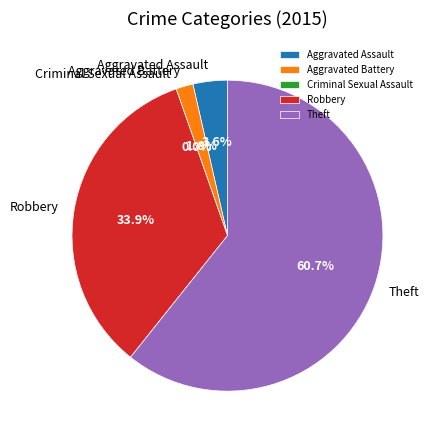

How many slices are in this pie chart?

5